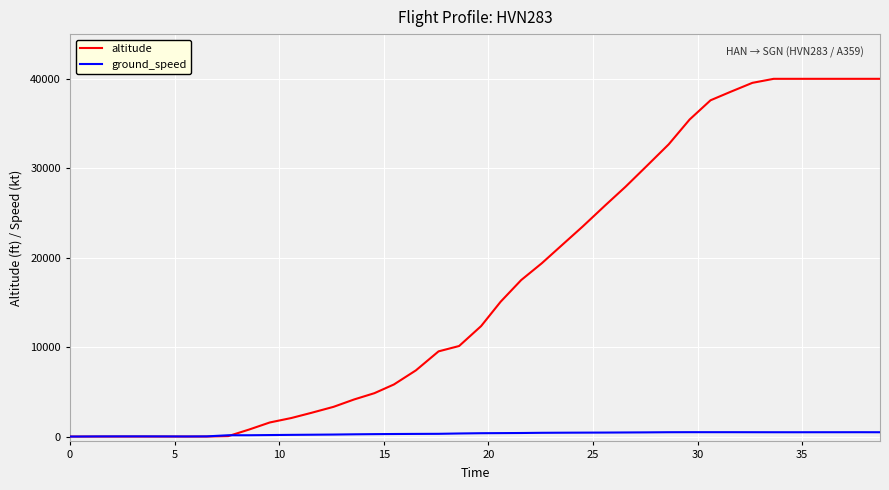

Which series has the largest range (max minus min)?

altitude